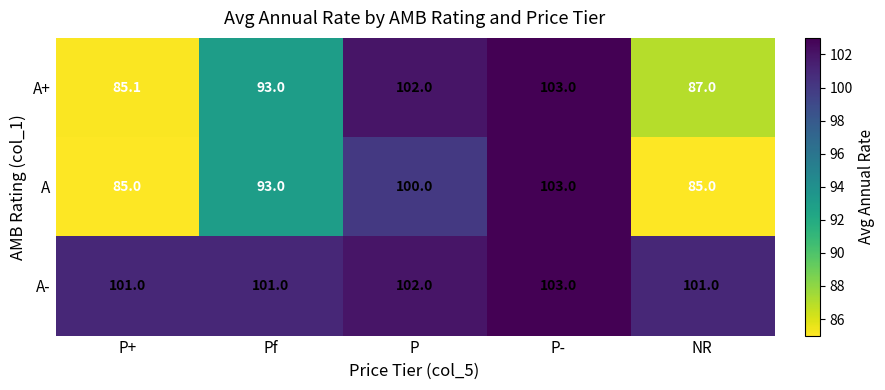

What is the total value across all series at P?

304.0